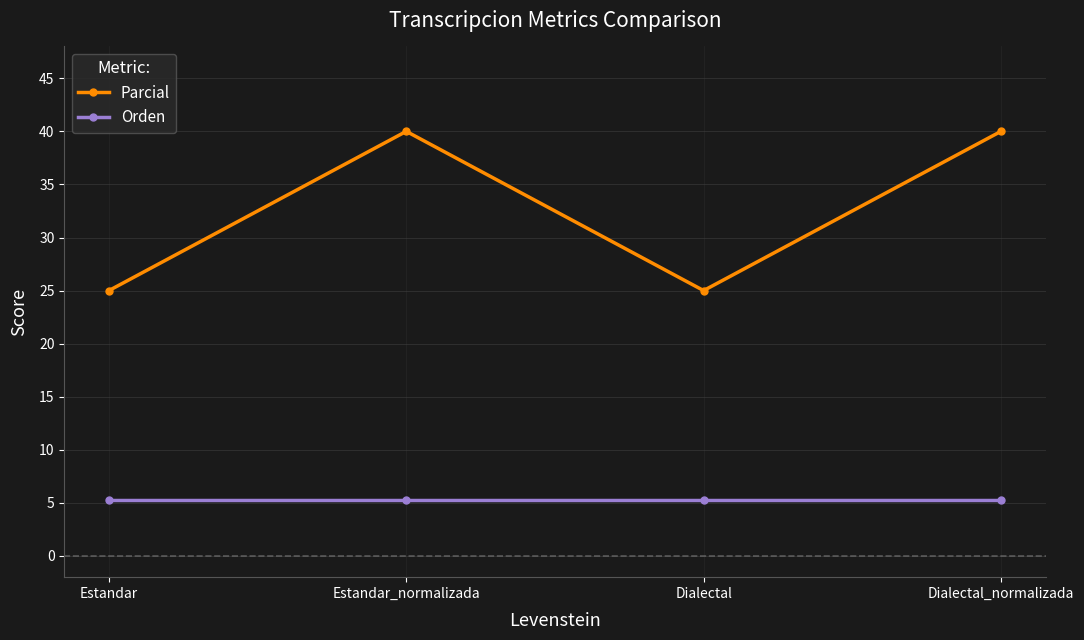

How many lines are shown in the chart?

2